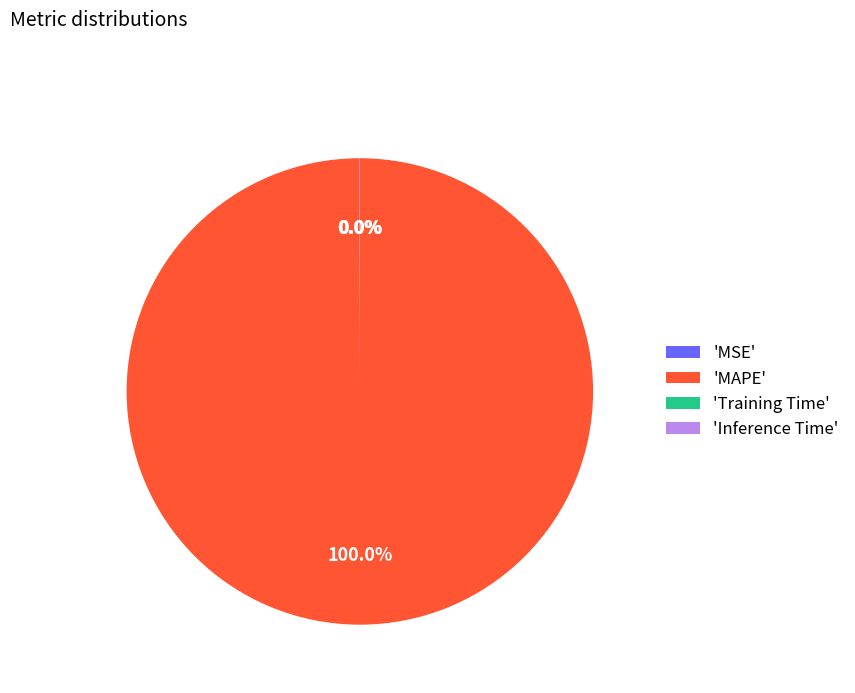

Is there any slice that represents more than half of the pie?

Yes